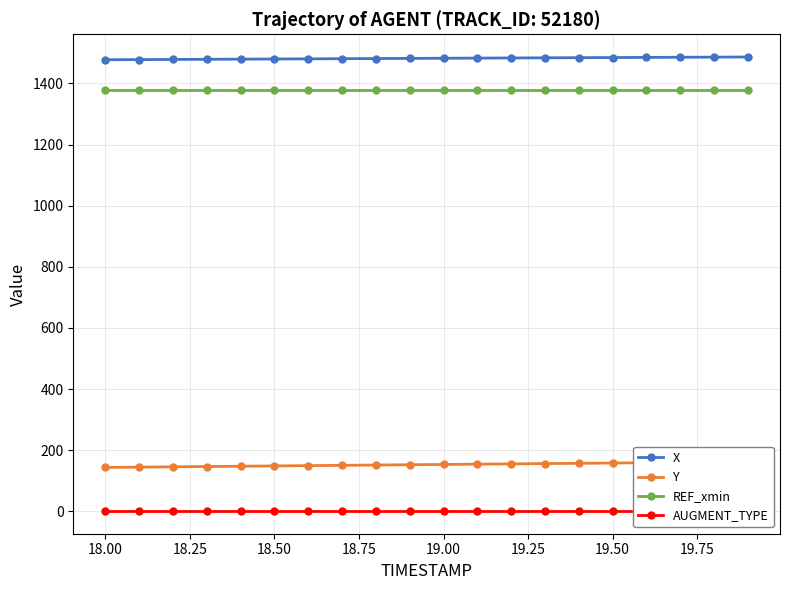

True or false: REF_xmin has a value of 1377.2 at 19.00.

True